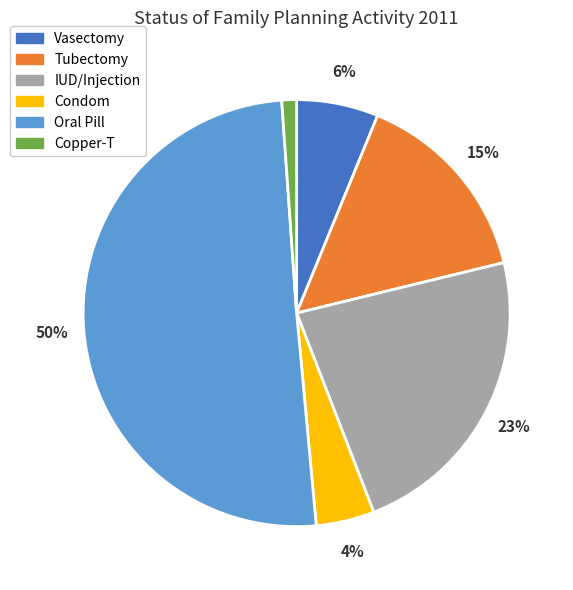

Count the number of slices in the pie.

6